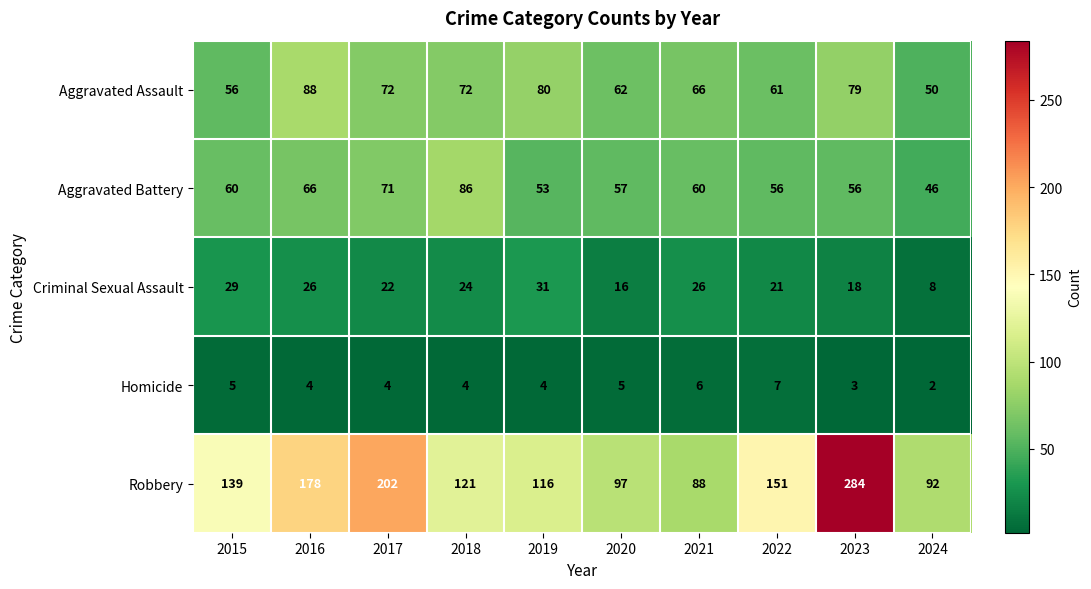

Which series changed the most between 2015 and 2017?

Robbery